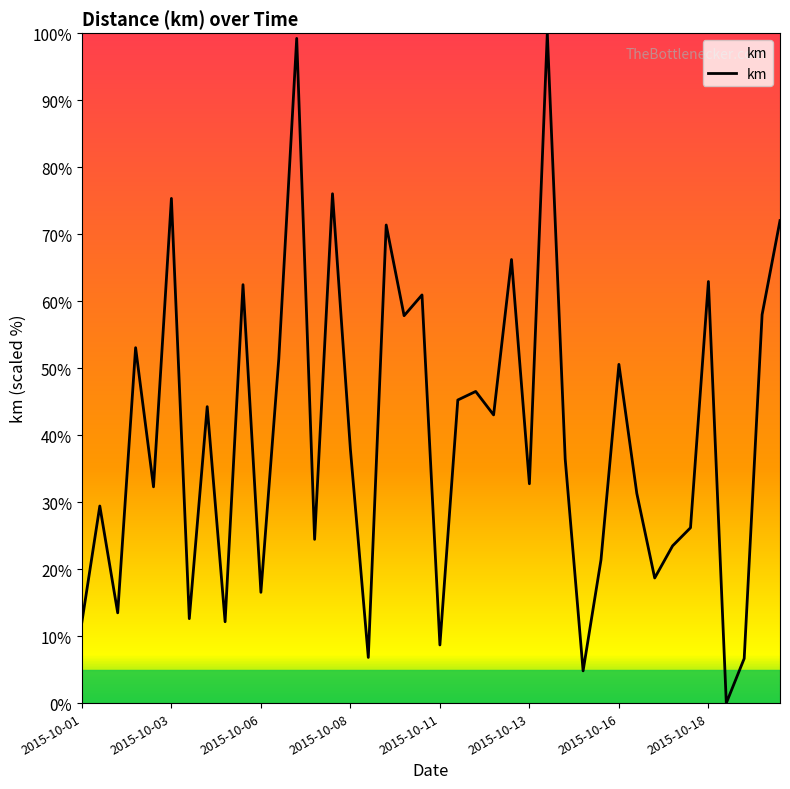

What is the difference between the maximum and minimum values?

100.0